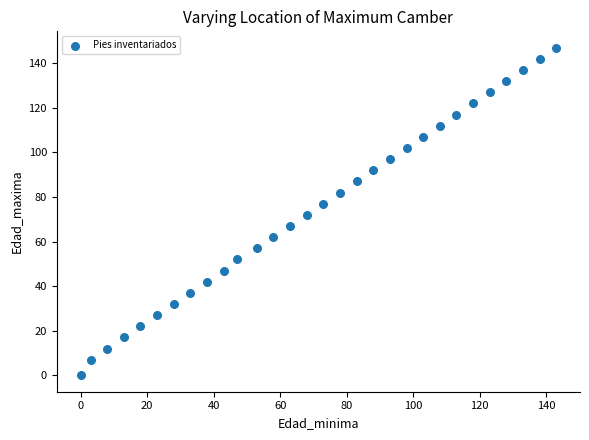

What is the range of X values (max minus min)?

143